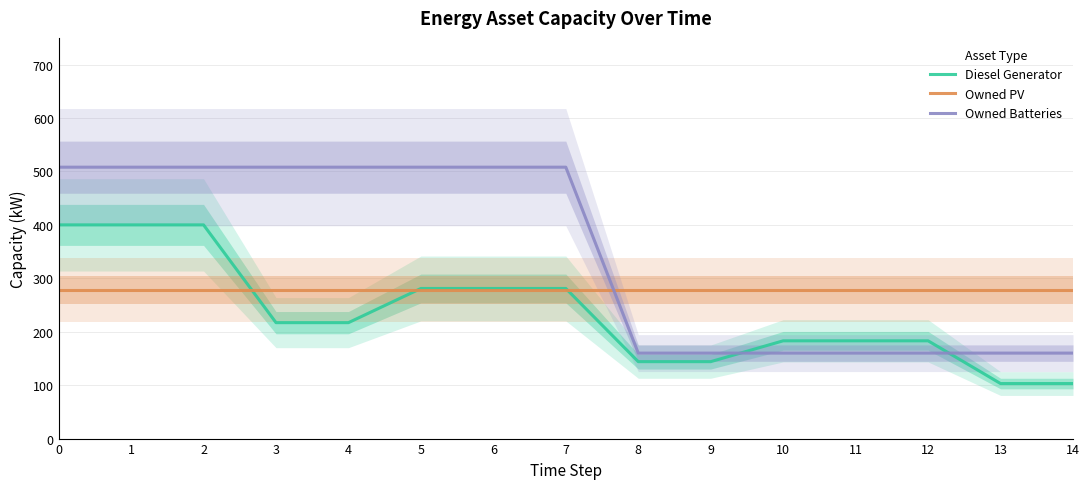

What is the spread (max minus min) of values at 14?

175